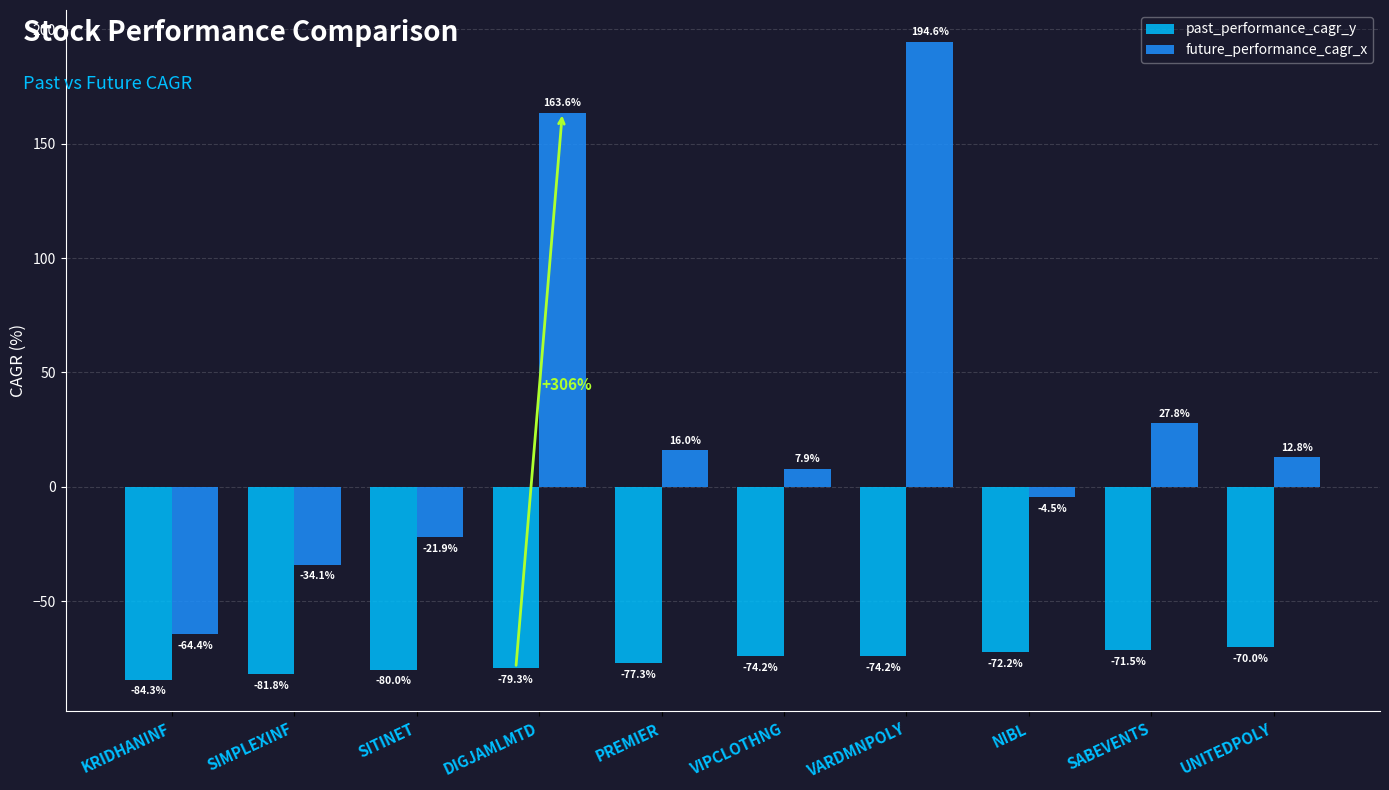

Does the chart contain any negative values?

Yes